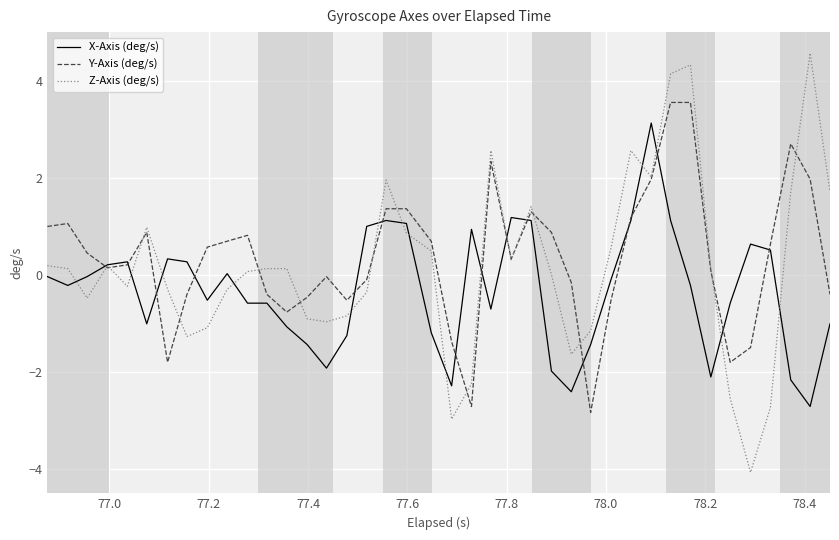

True or false: X-Axis (deg/s) and Z-Axis (deg/s) intersect in this chart.

True